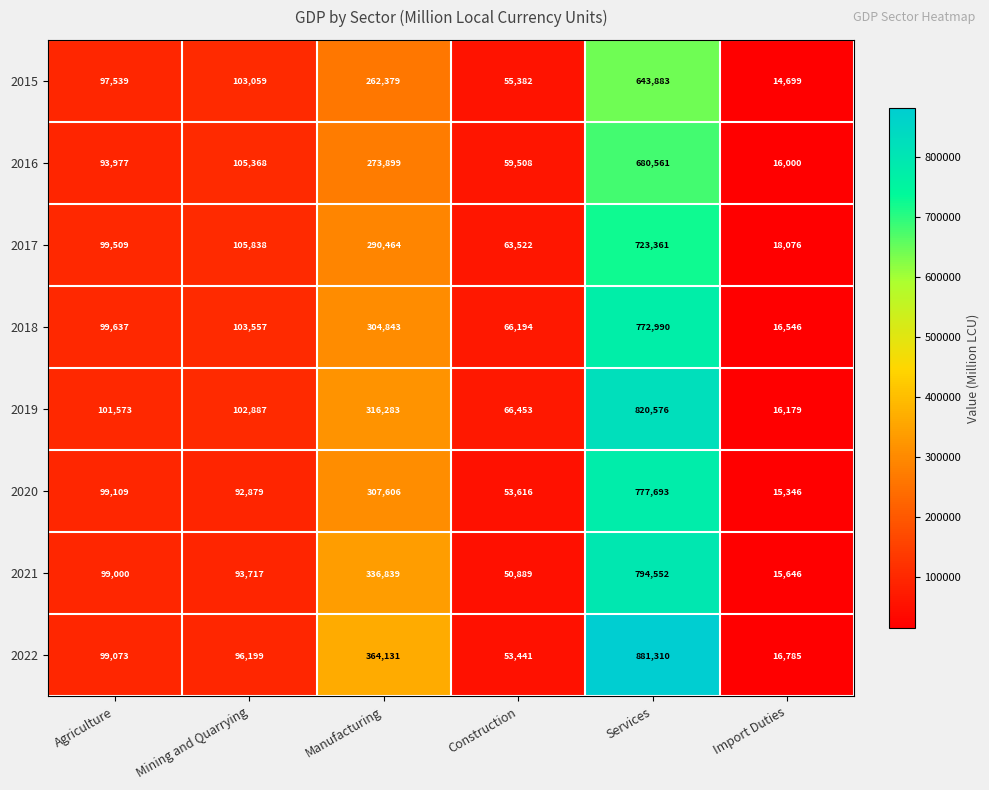

Where is 2022 nearest to the value 449047?

Manufacturing